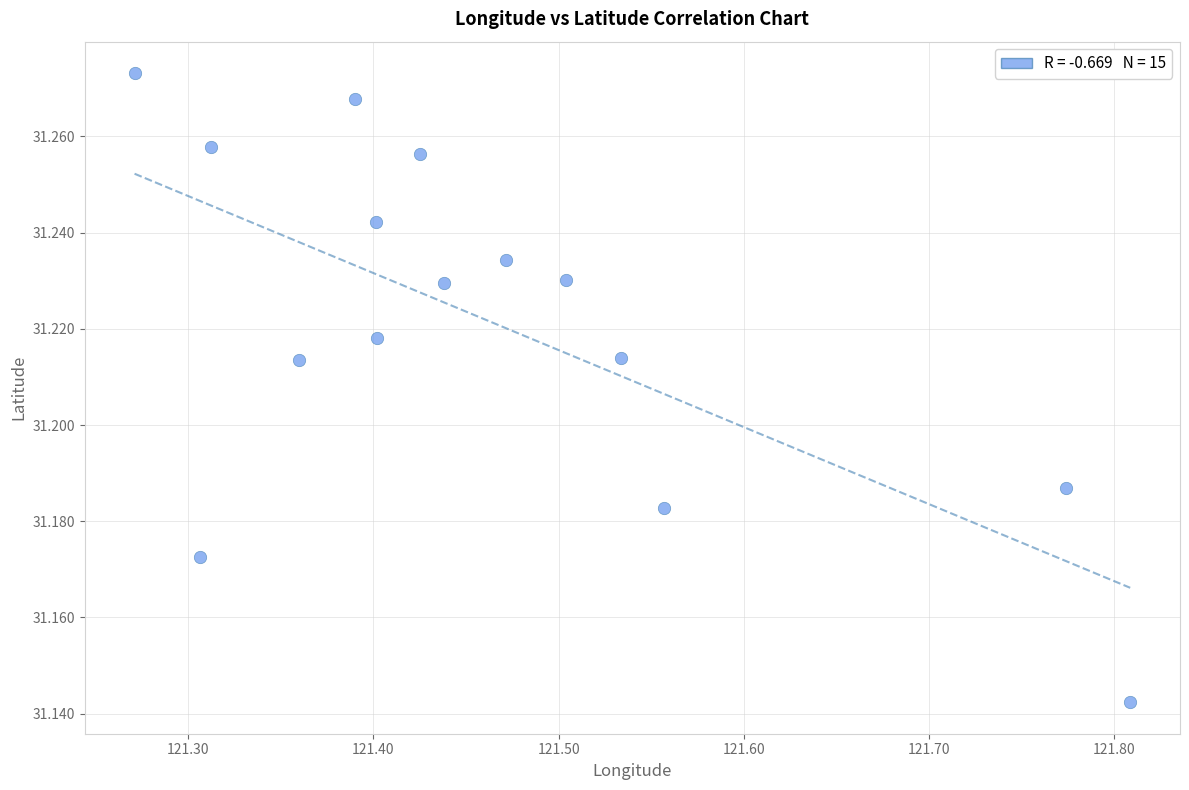

What is the range of X values (max minus min)?

0.5